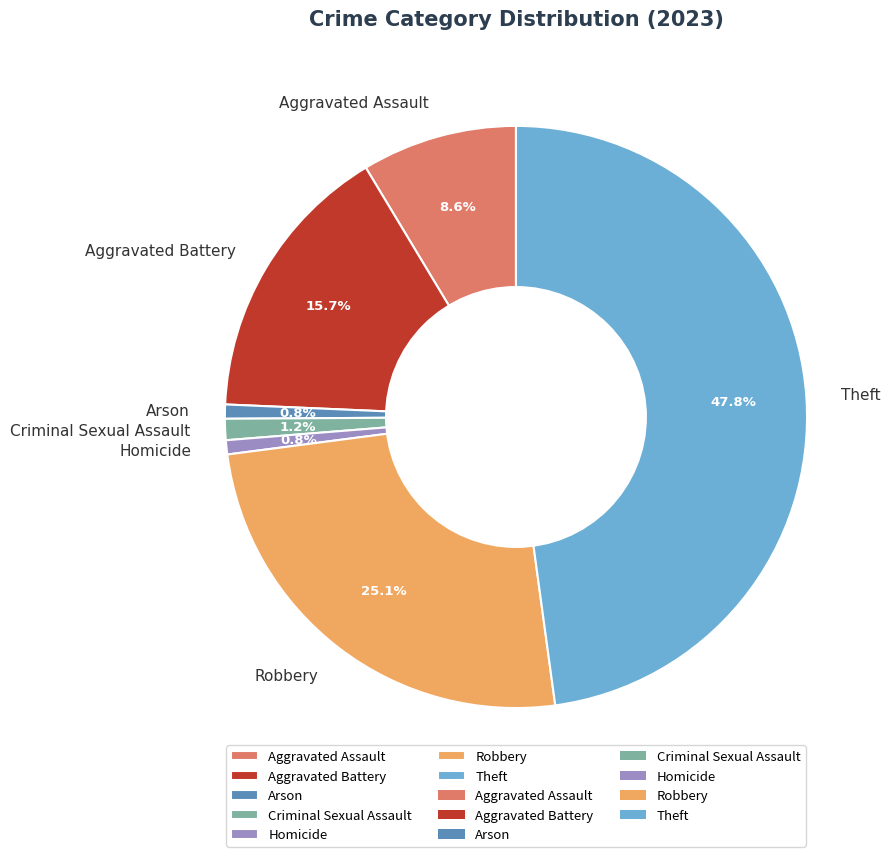

Does any single category account for the majority?

No